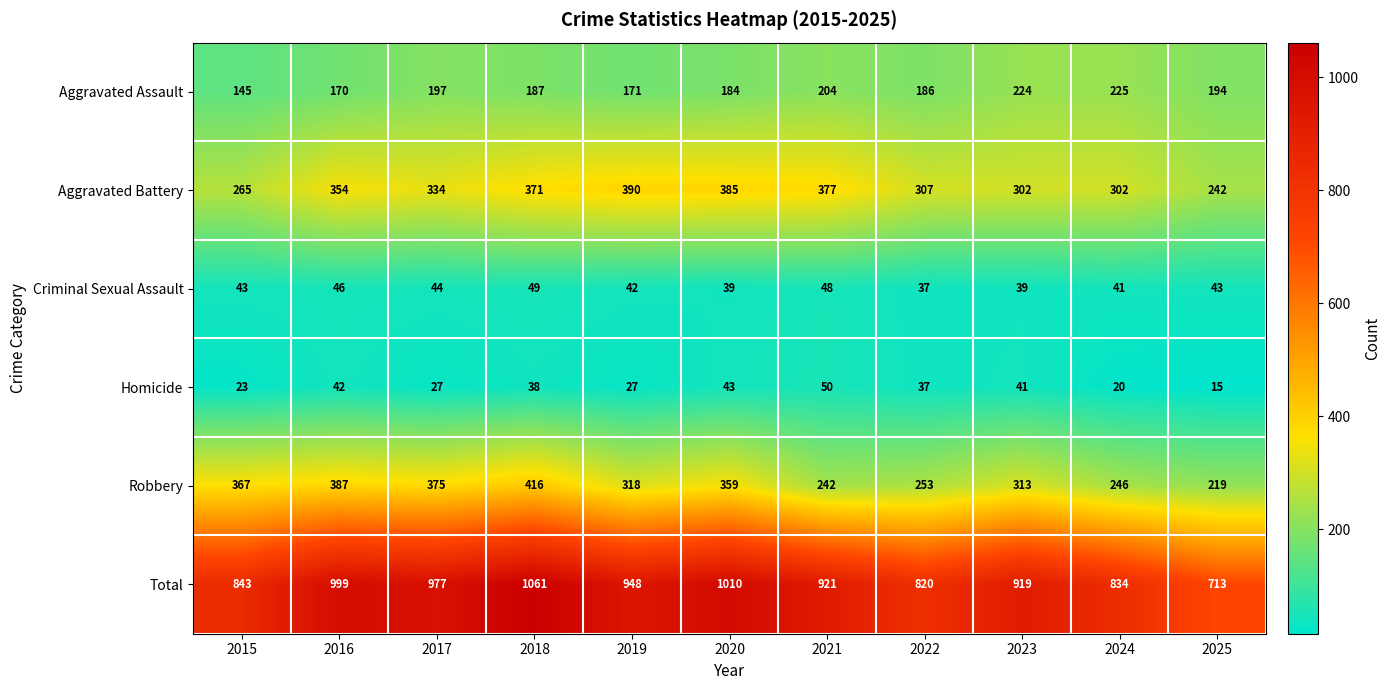

Is it true that Total equals 820 at 2022?

True